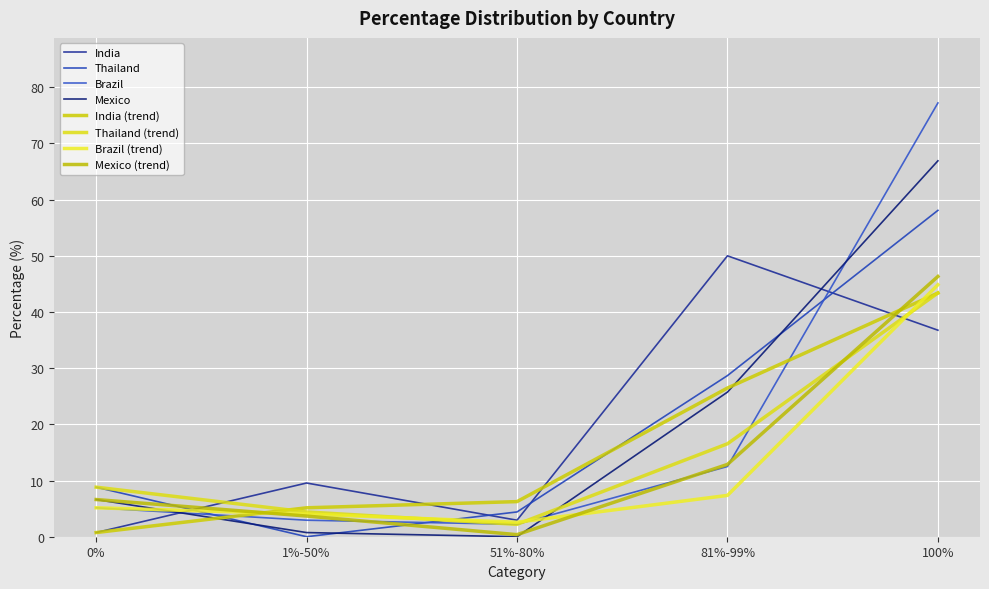

How many interior local valleys does the Mexico series have?

1